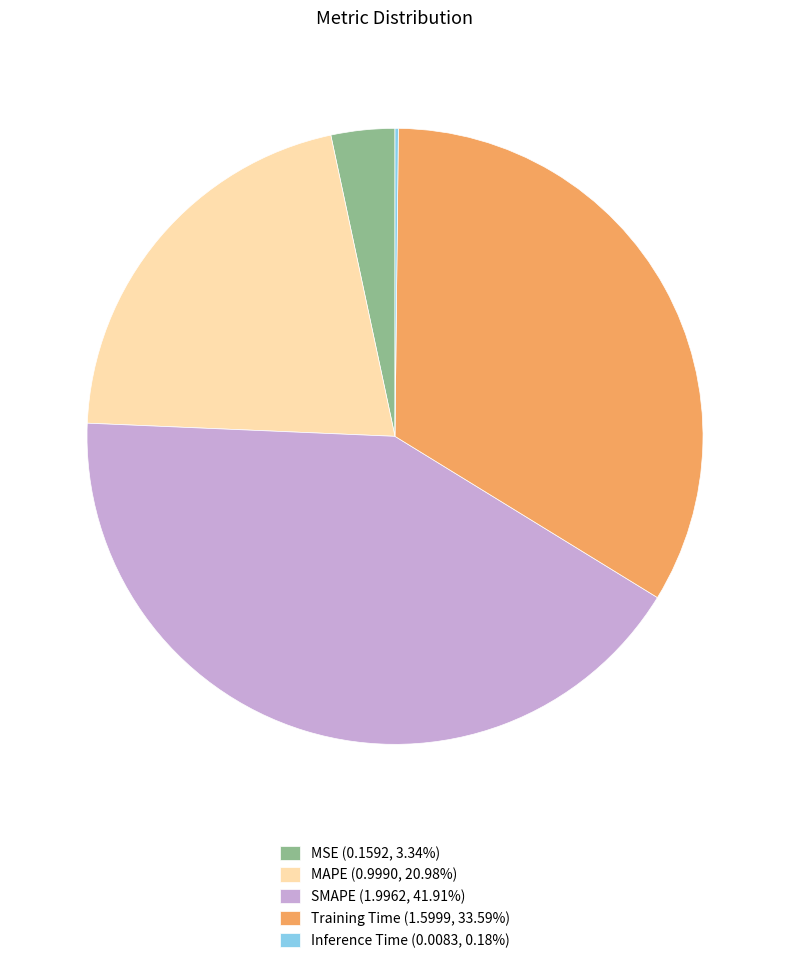

Is the sum of MAPE (0.9990, 20.98%) and Training Time (1.5999, 33.59%) greater than half?

Yes